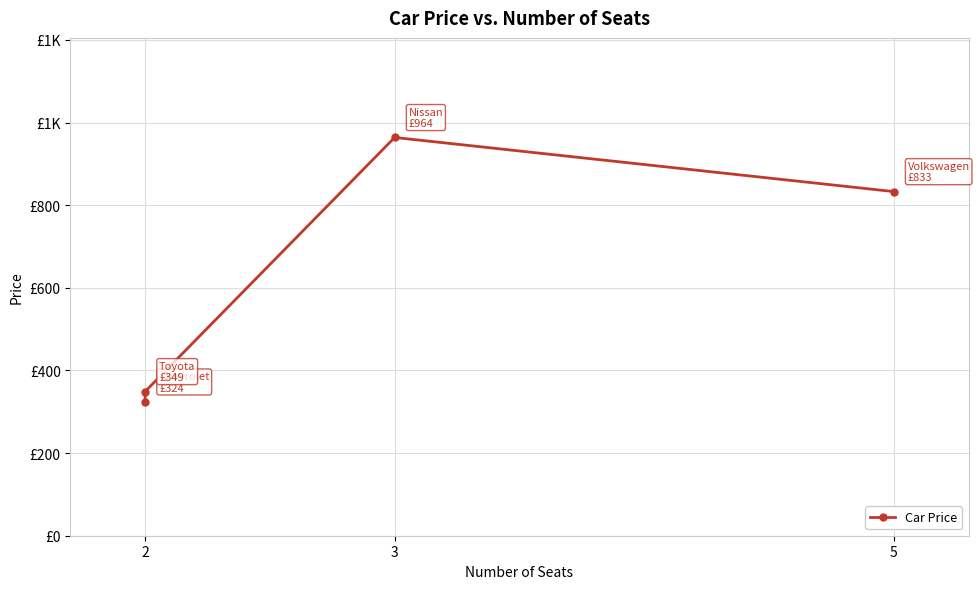

At which category does the chart reach its minimum across all series?

2